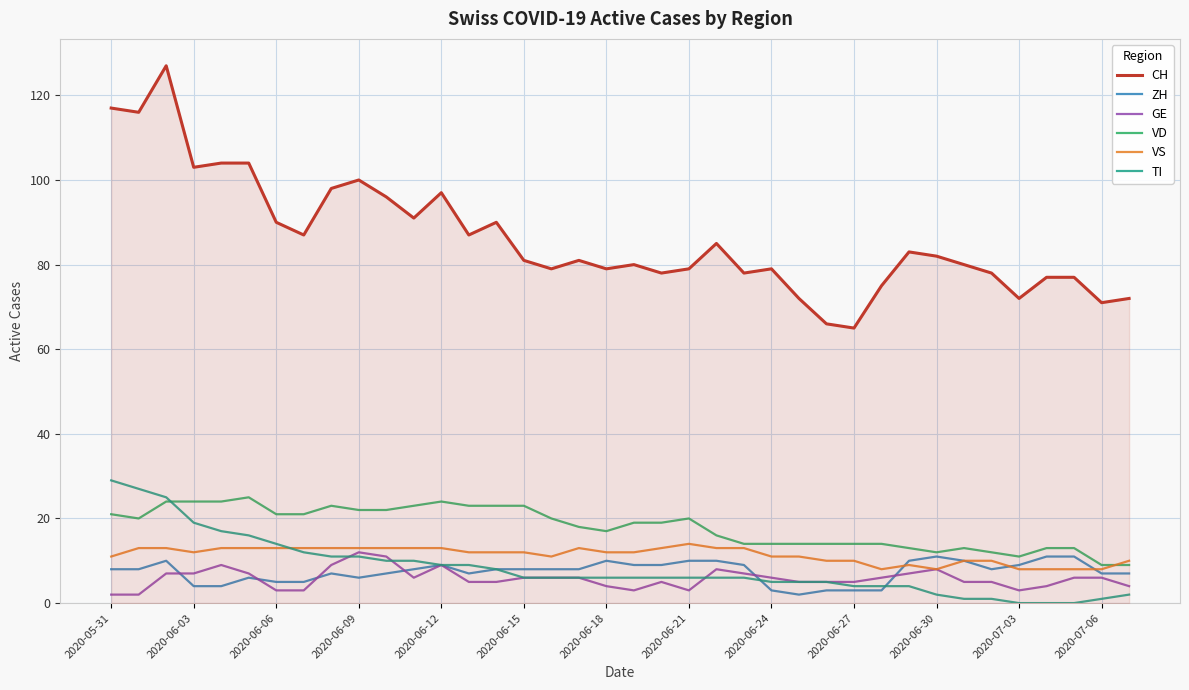

Which series has the widest spread of values?

CH